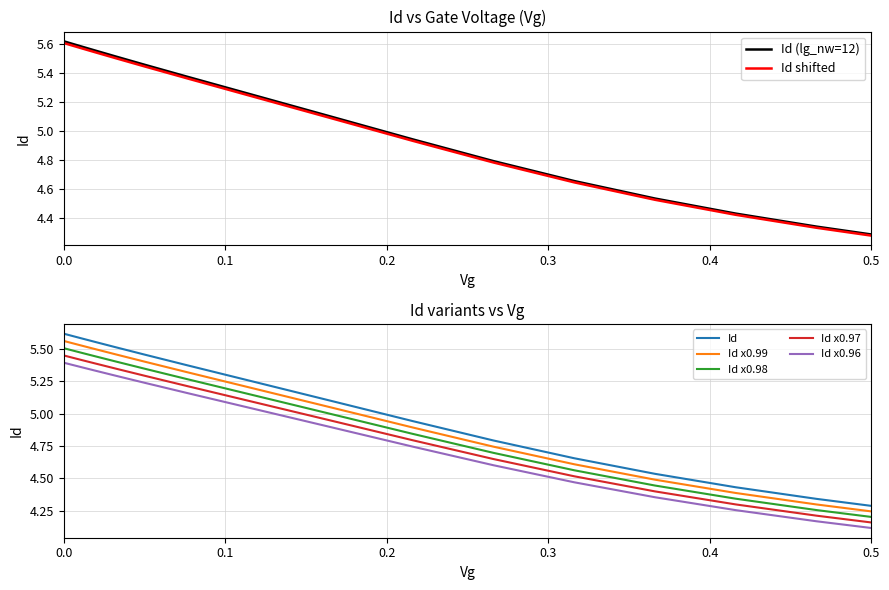

What is the difference between the Id values at 0.46605482 and 0.5?

0.1